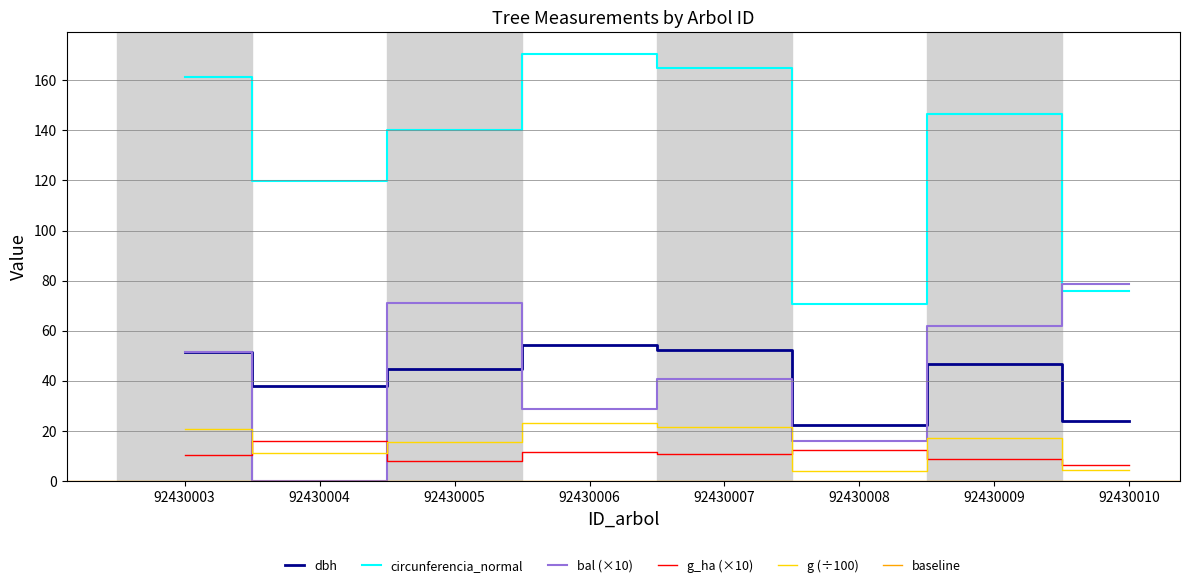

How many data points in g_ha are above 11?

3